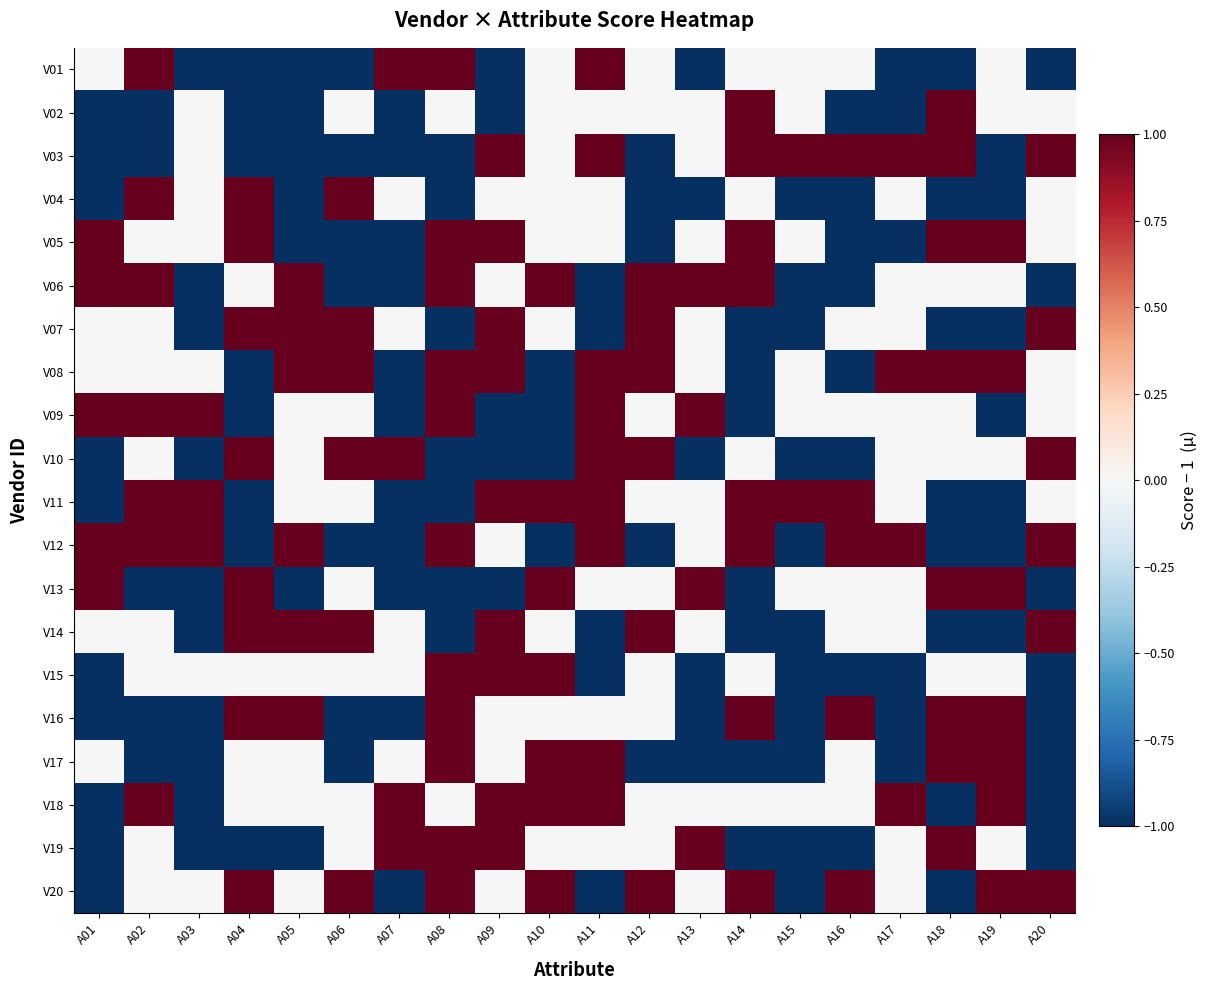

What is the total value across all series at A01?

-5